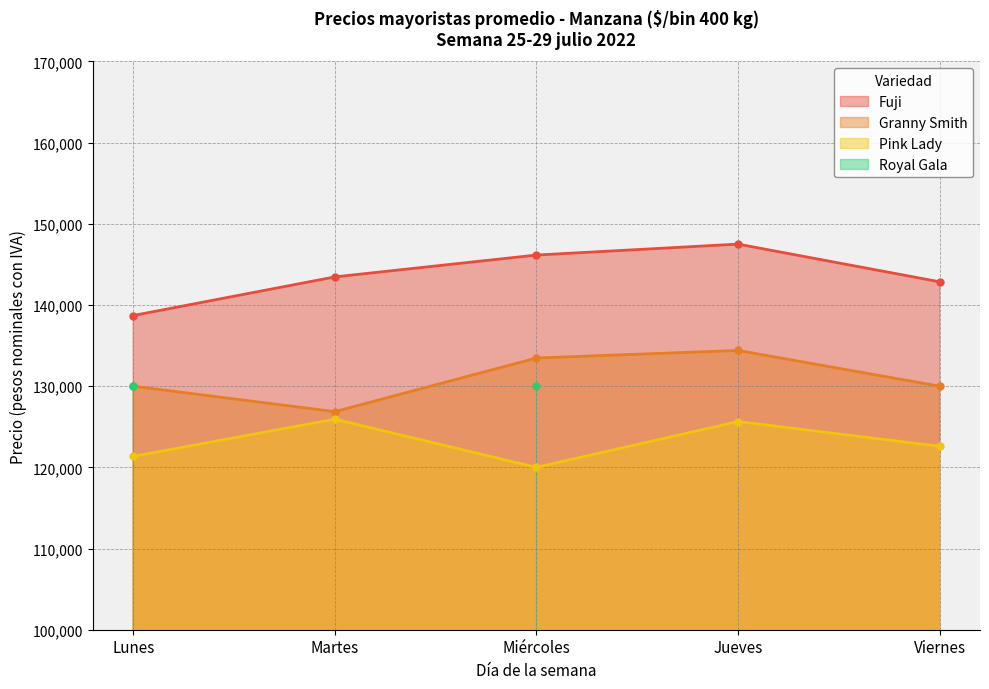

True or false: Fuji and Pink Lady cross at least once.

False